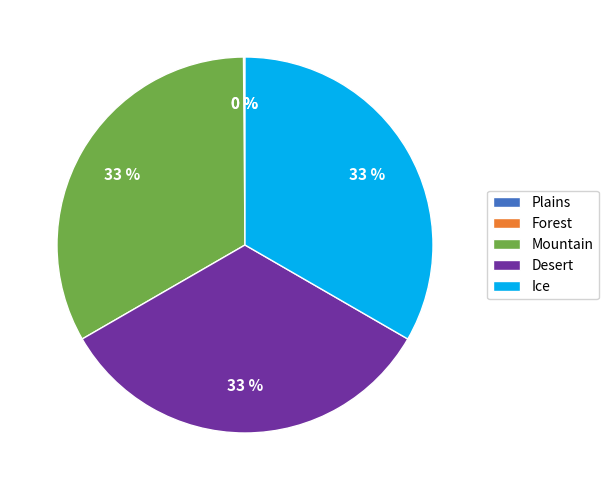

To the nearest percent, what is the average slice percentage?

20%